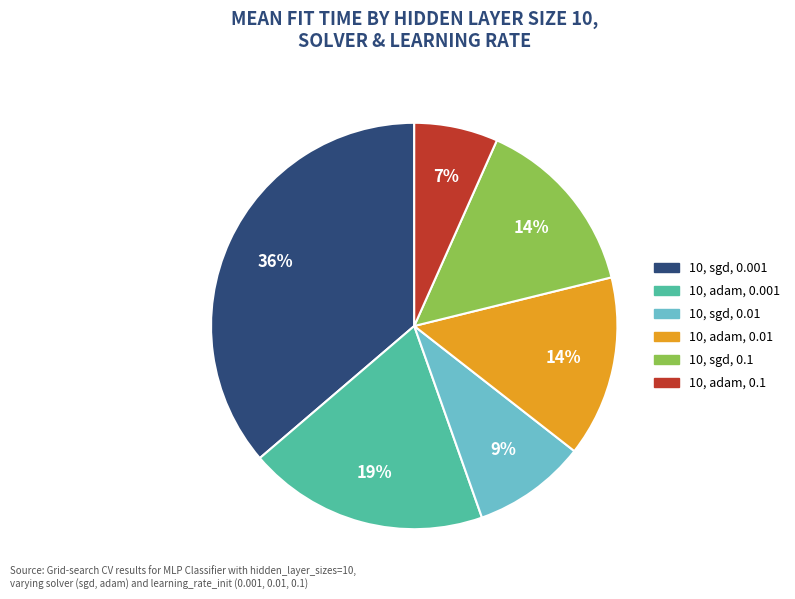

Do 10, adam, 0.01 and 10, sgd, 0.01 together represent more than half of the pie?

No